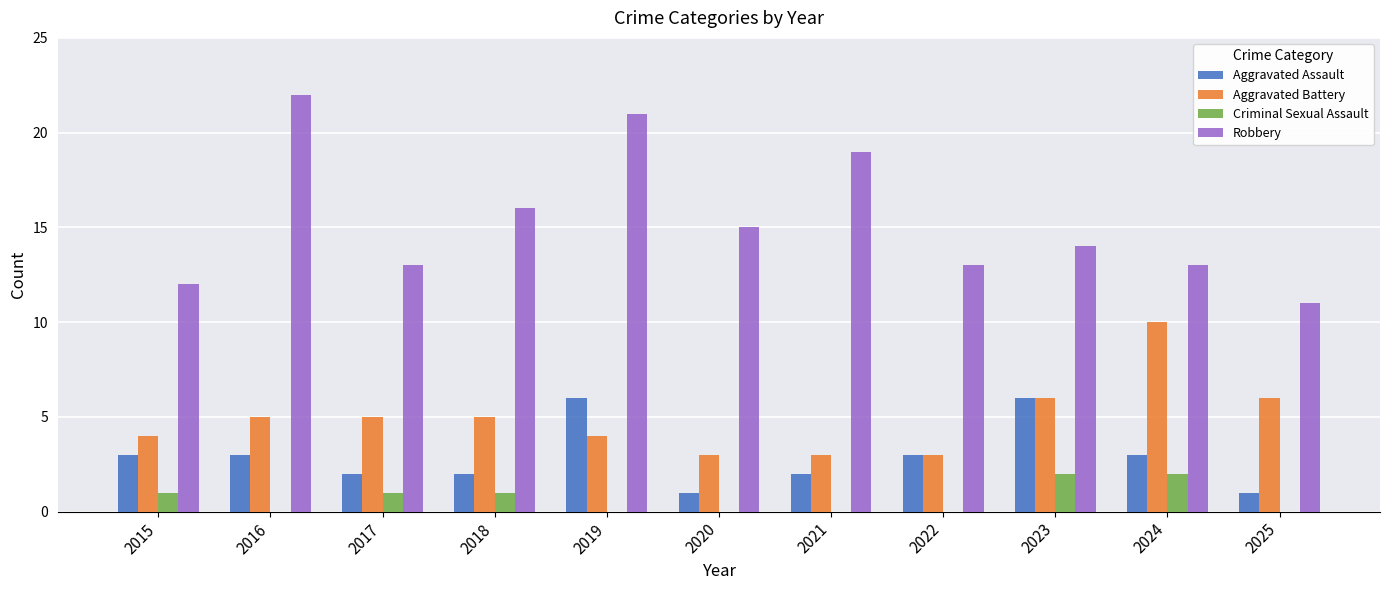

Is the value of Criminal Sexual Assault at 2021 greater than the value of Robbery at 2021?

No